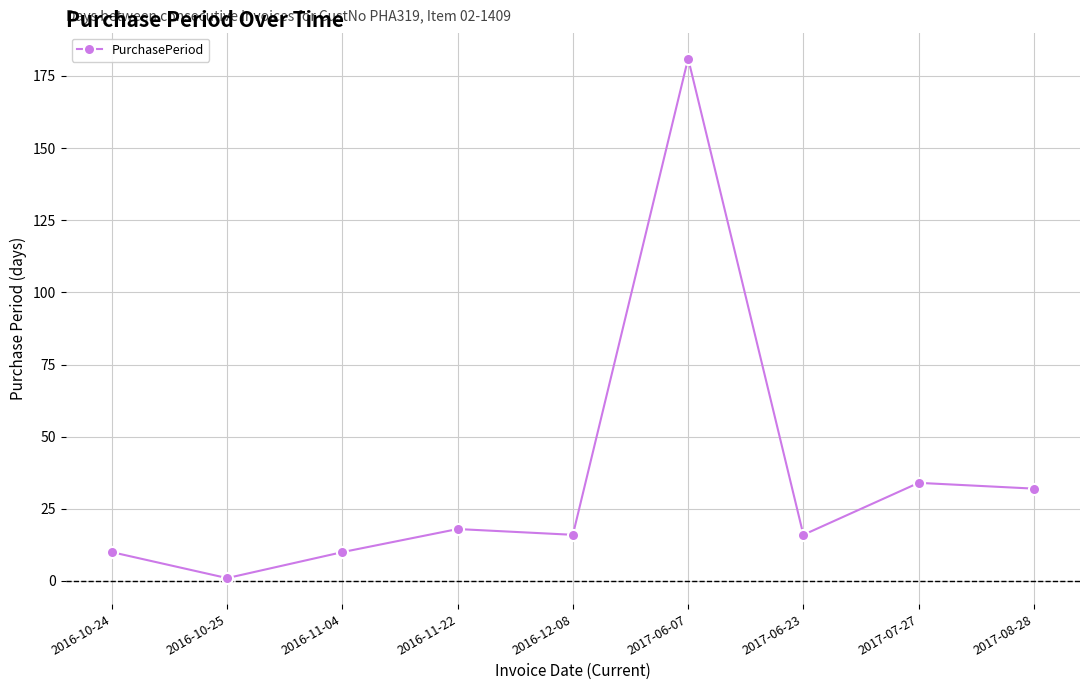

The value at 2017-06-07 is 181. True or false?

True